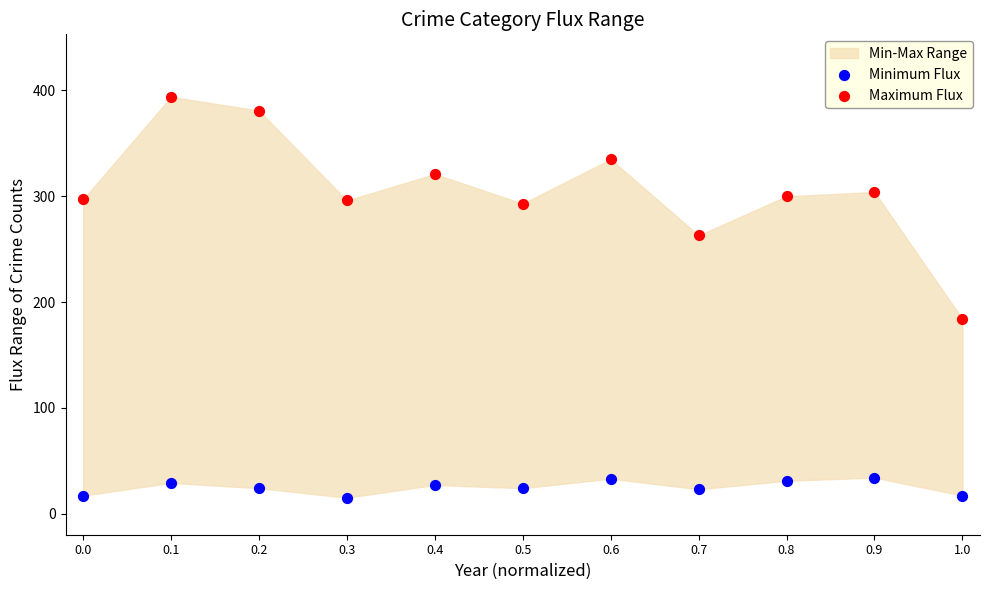

Which series has the largest Y range (max minus min)?

Maximum Flux